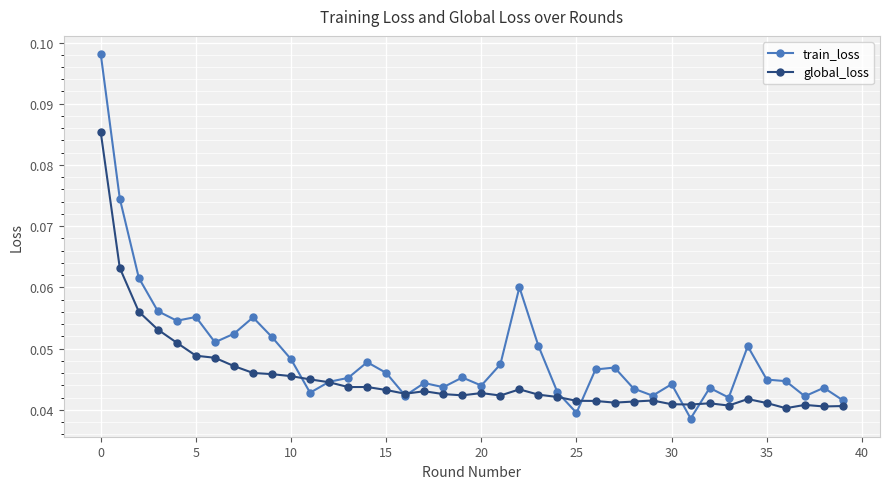

Count the global_loss values in the range 0 to 1.

40